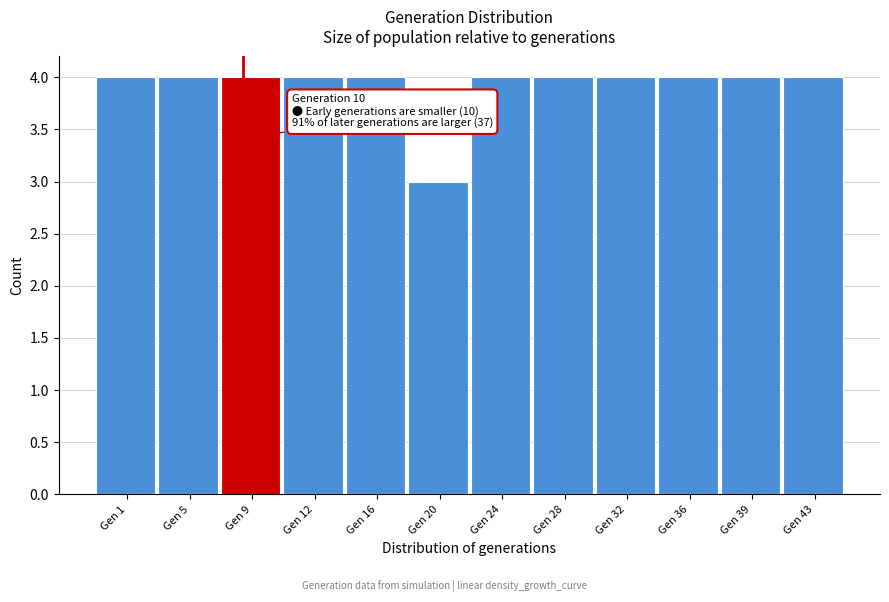

Reading left to right, list all the values displayed in this chart.

Gen 1=4	Gen 5=4	Gen 9=4	Gen 12=4	Gen 16=4	Gen 20=3	Gen 24=4	Gen 28=4	Gen 32=4	Gen 36=4	Gen 39=4	Gen 43=4